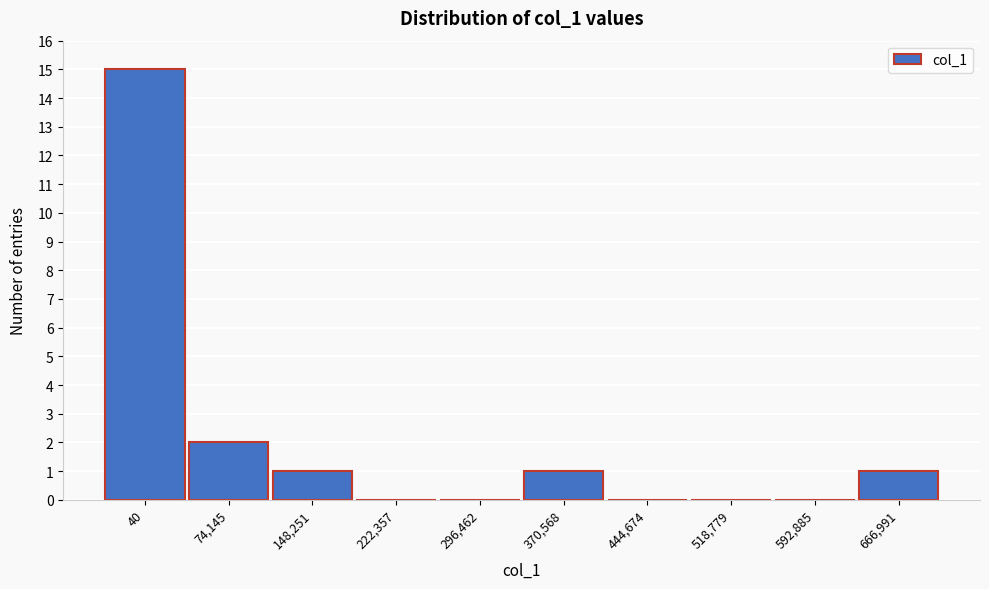

Reading left to right, transcribe all the data shown in this chart.

40=15	74,145=2	148,251=1	222,357=0	296,462=0	370,568=1	444,674=0	518,779=0	592,885=0	666,991=1